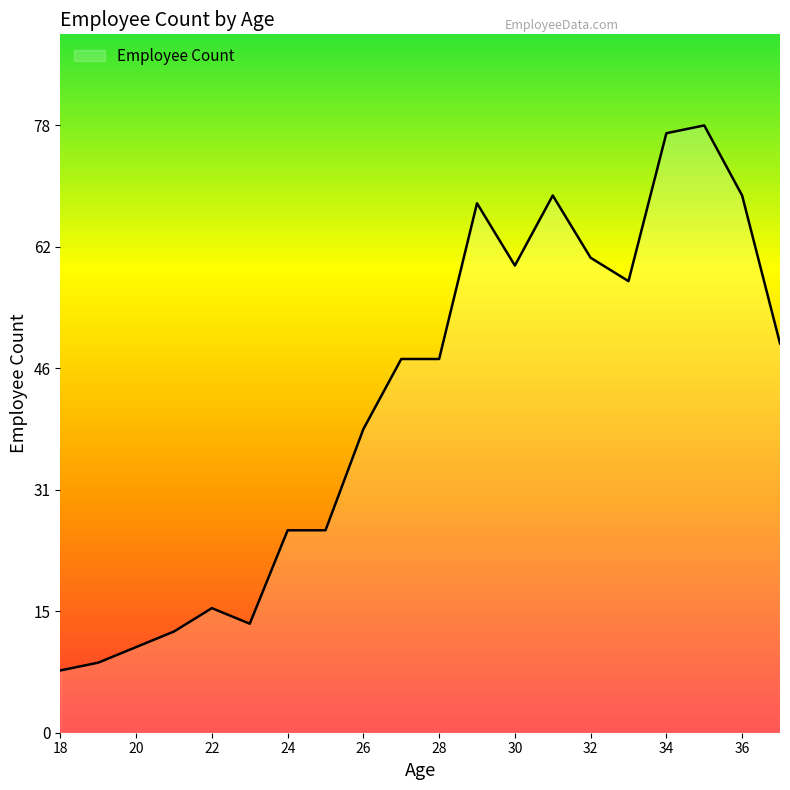

What is the maximum value shown in the chart?

78